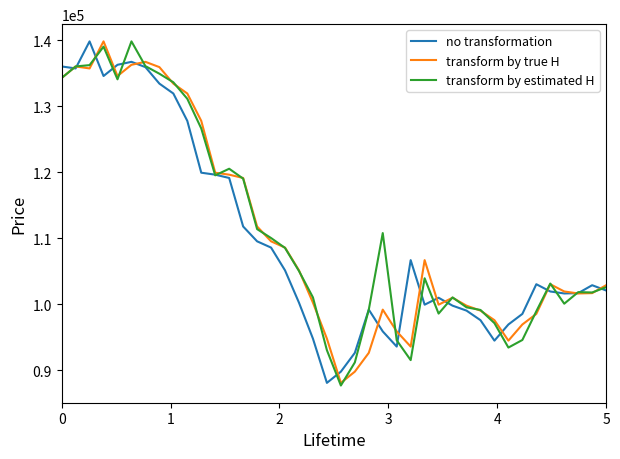

What is the minimum value shown in the chart?

87650